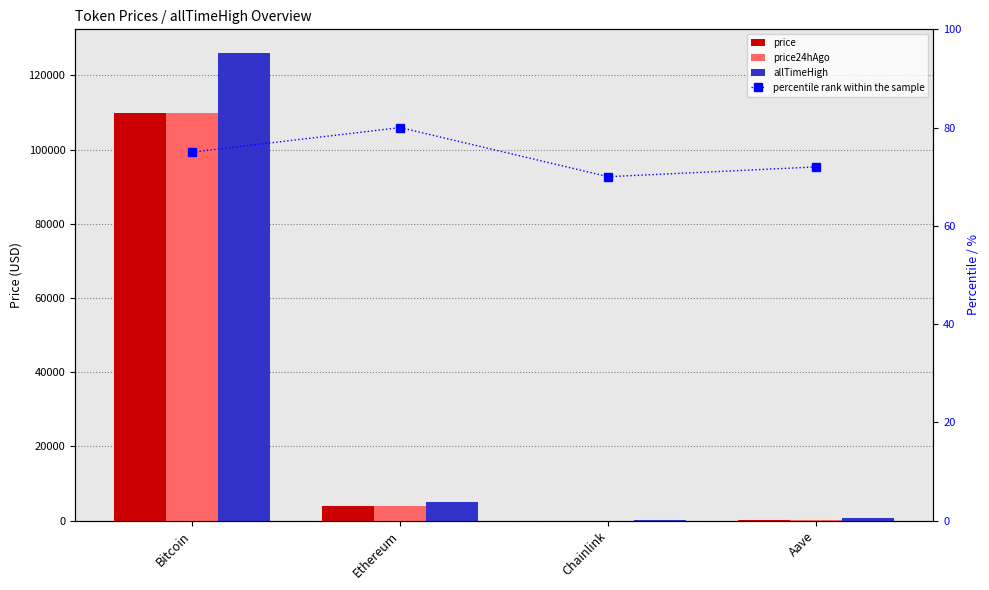

Between Bitcoin and Ethereum, which is larger?

Bitcoin